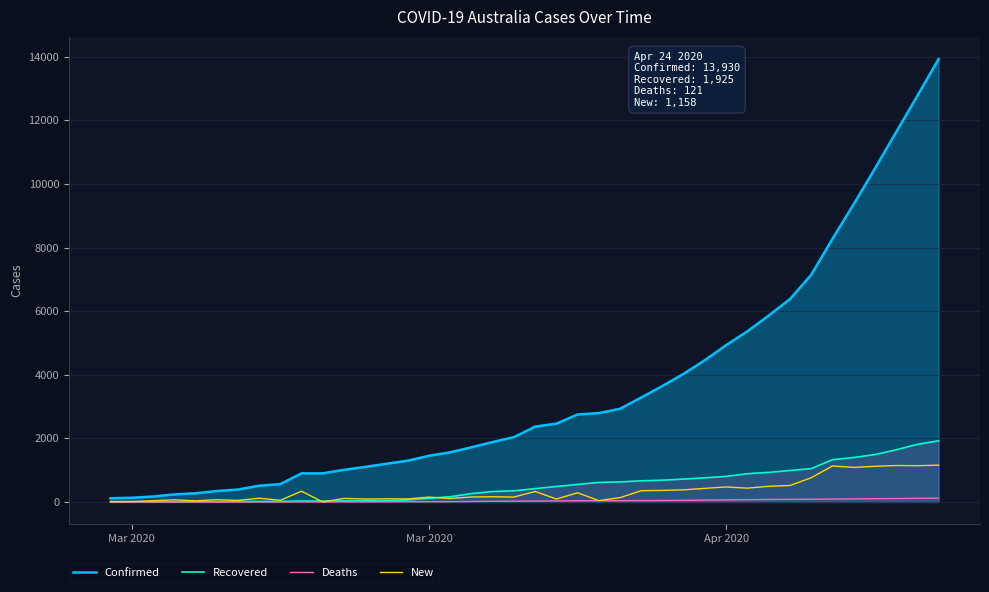

True or false: New has a value of 215 at 26.

False